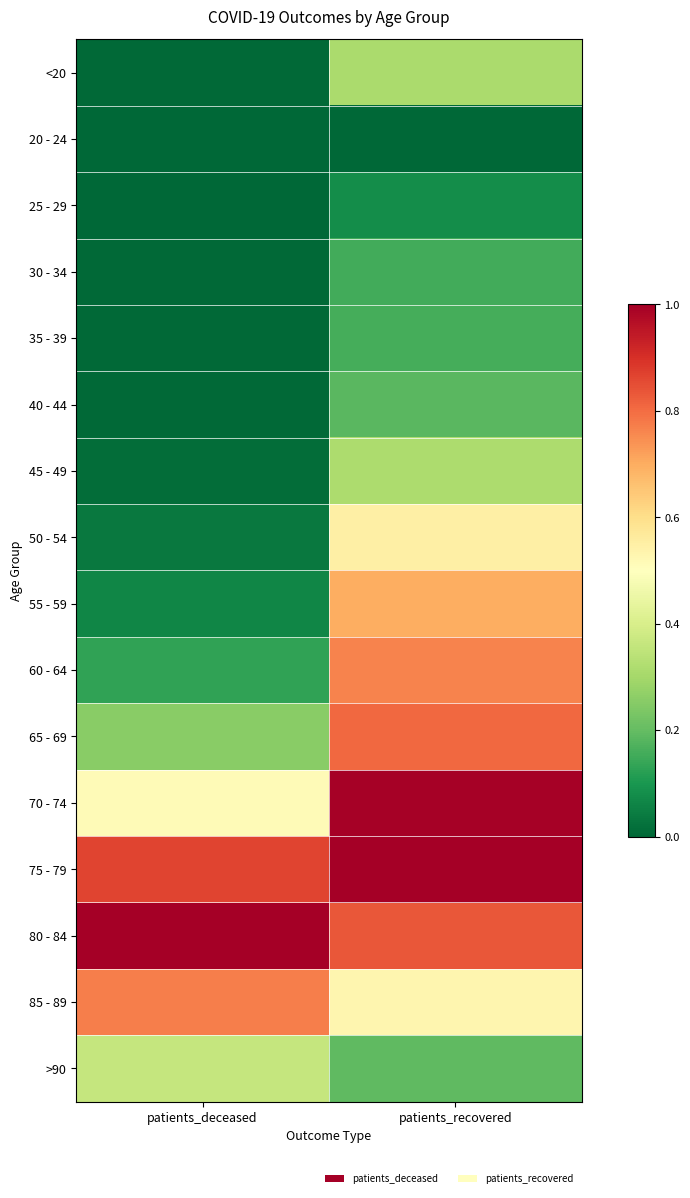

How many categories are shown in the chart?

2